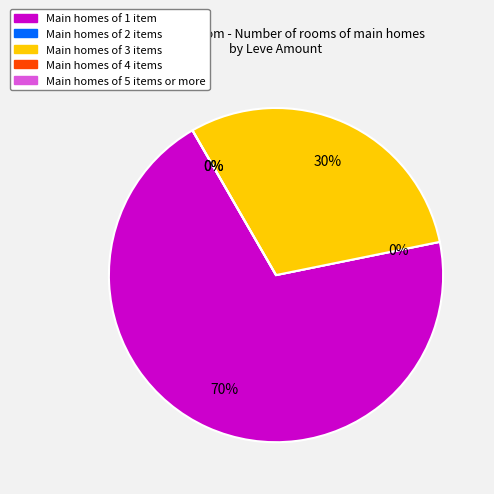

Is it true that 1 is 11% of the pie?

False